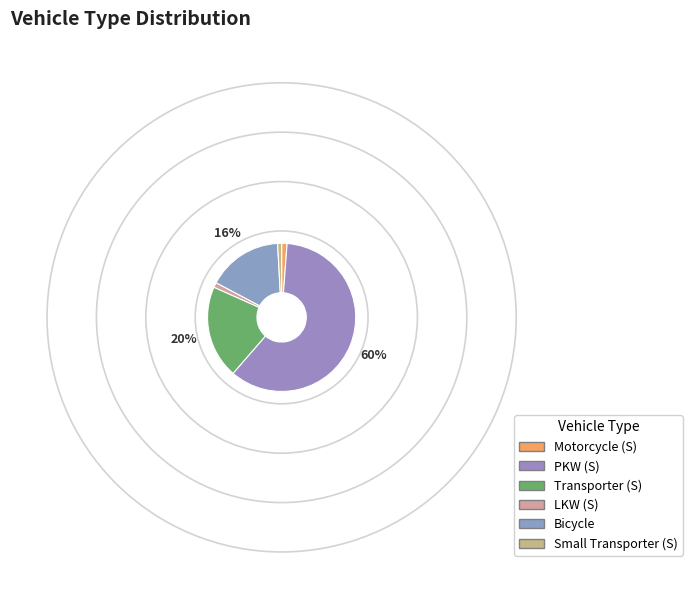

How many segments does this pie chart have?

6